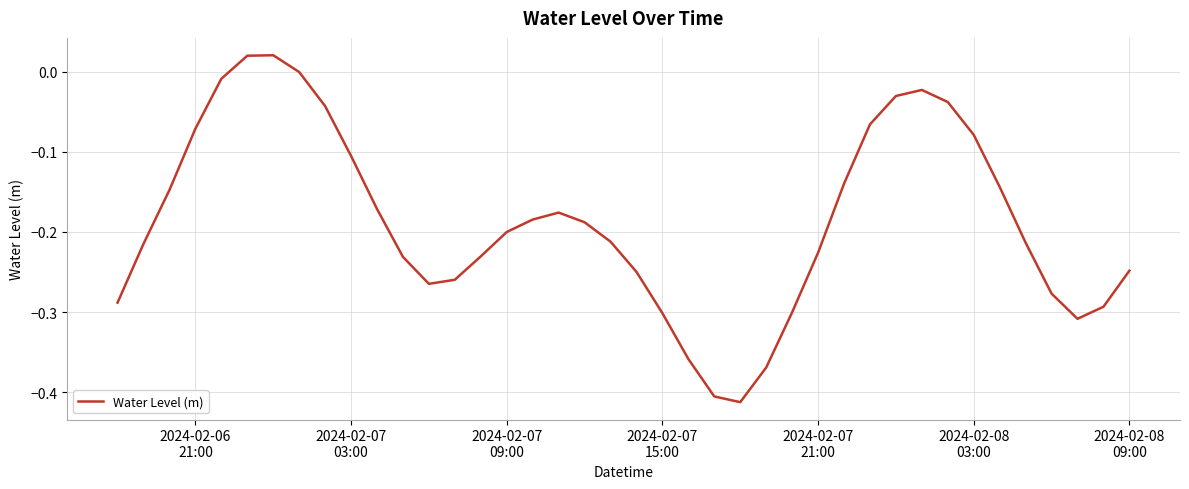

What is the difference between the maximum and minimum values?

0.4